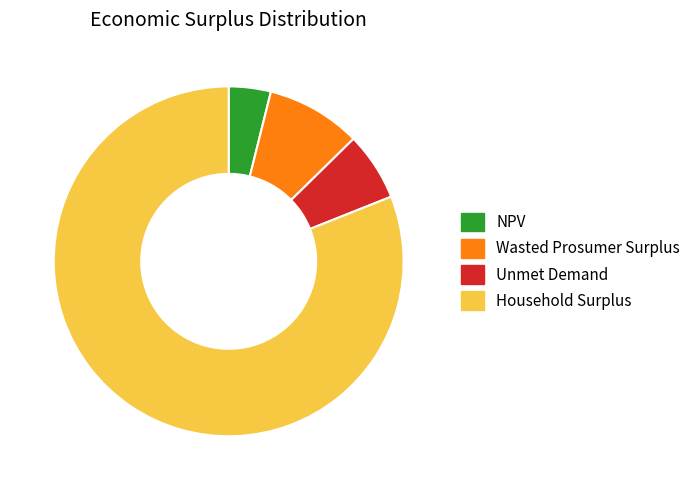

Is the sum of NPV and Household Surplus greater than half?

Yes